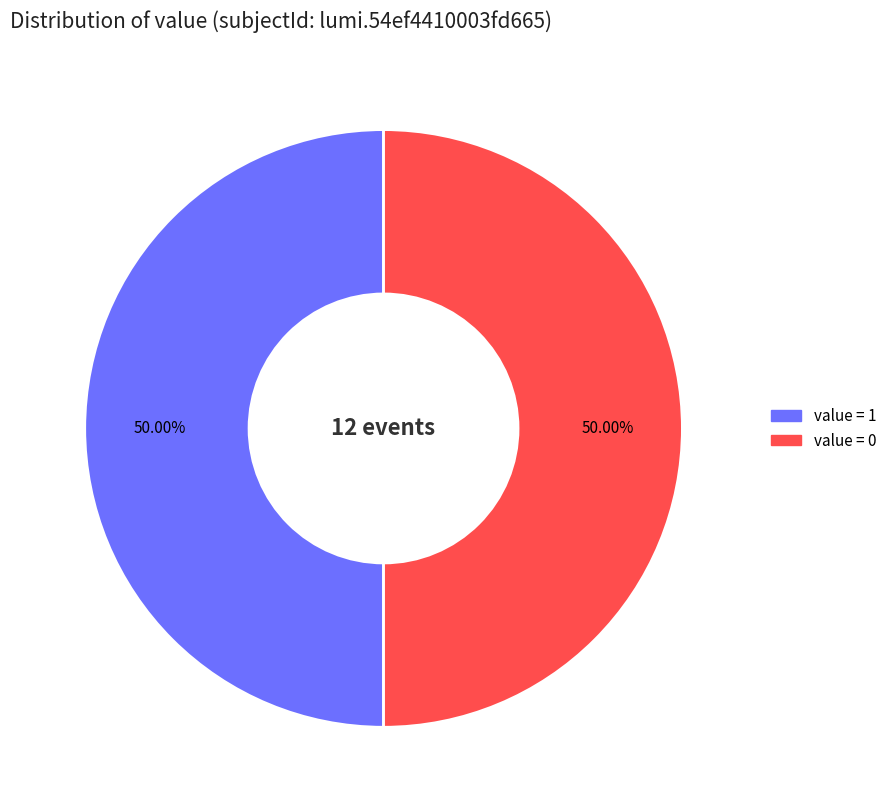

Combined, do value = 0 and value = 1 account for over 50%?

Yes